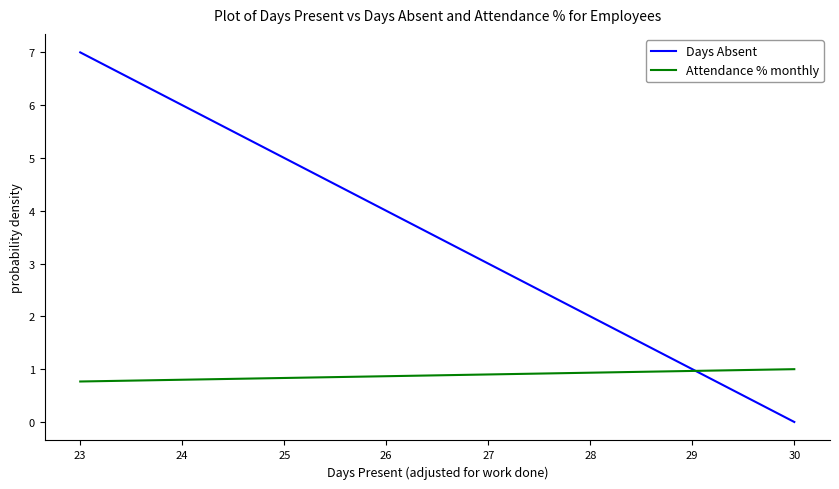

What is the greatest value displayed?

7.0